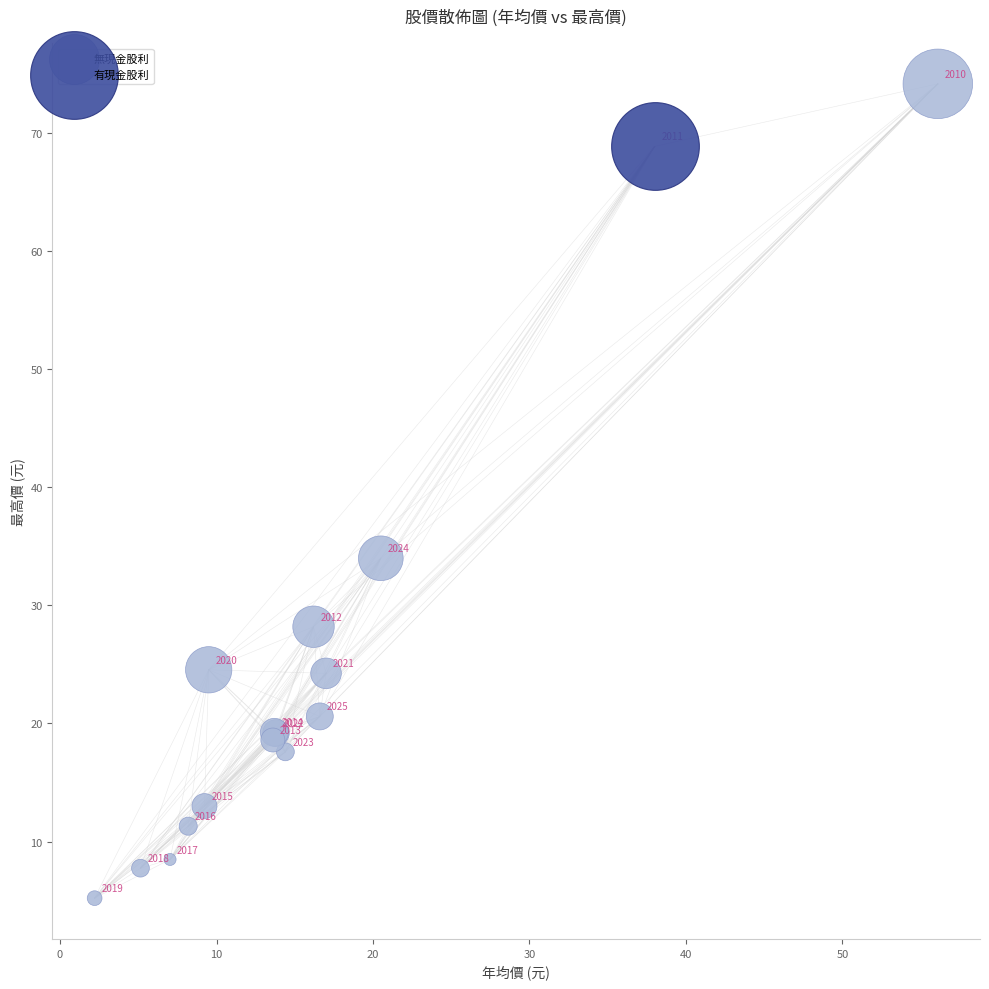

What are all the series names shown in the legend?

無現金股利, 有現金股利